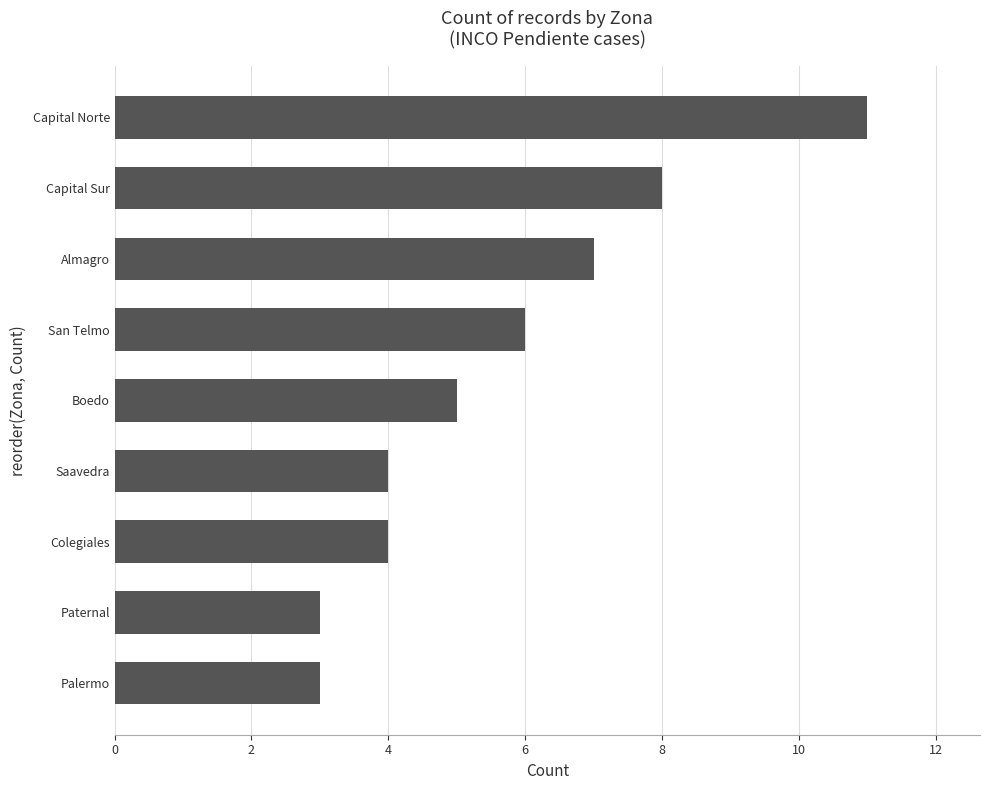

What is the greatest value displayed?

11